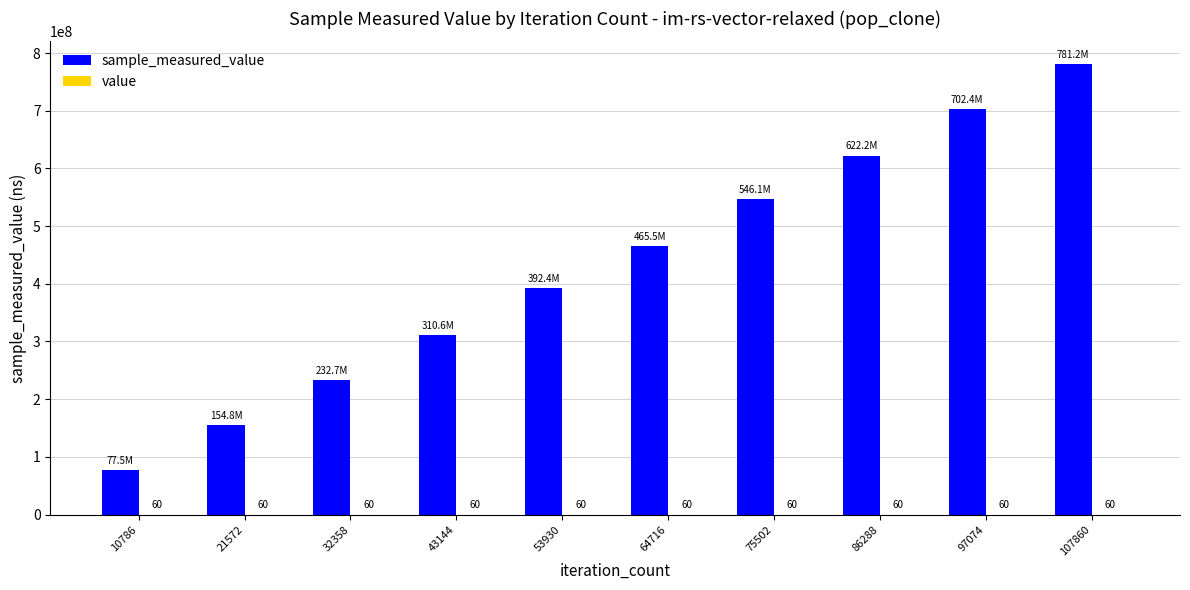

Count the number of data series in this chart.

2